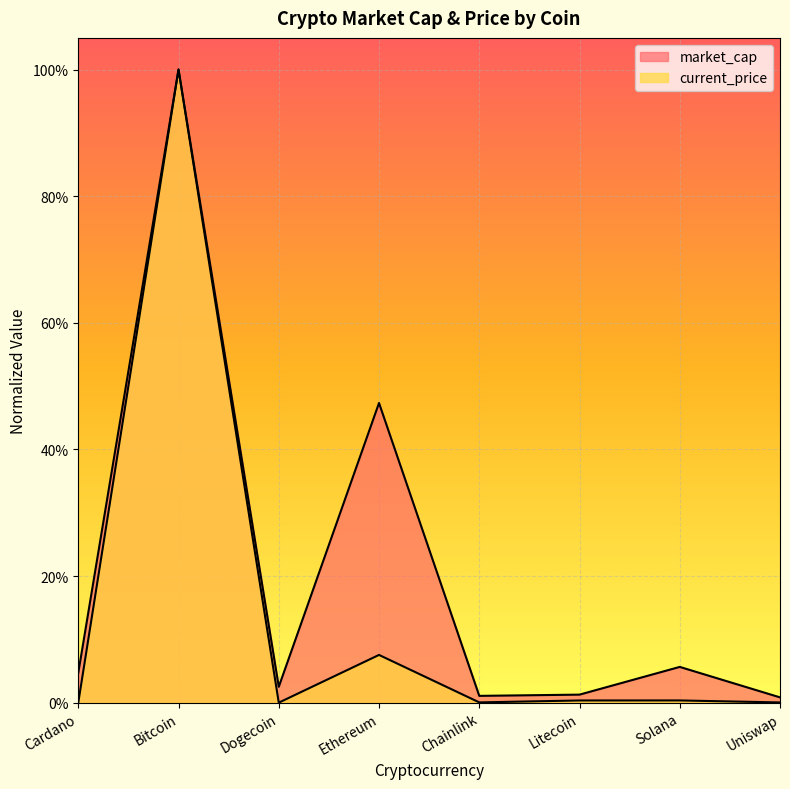

Which series has the largest total across all categories?

market_cap